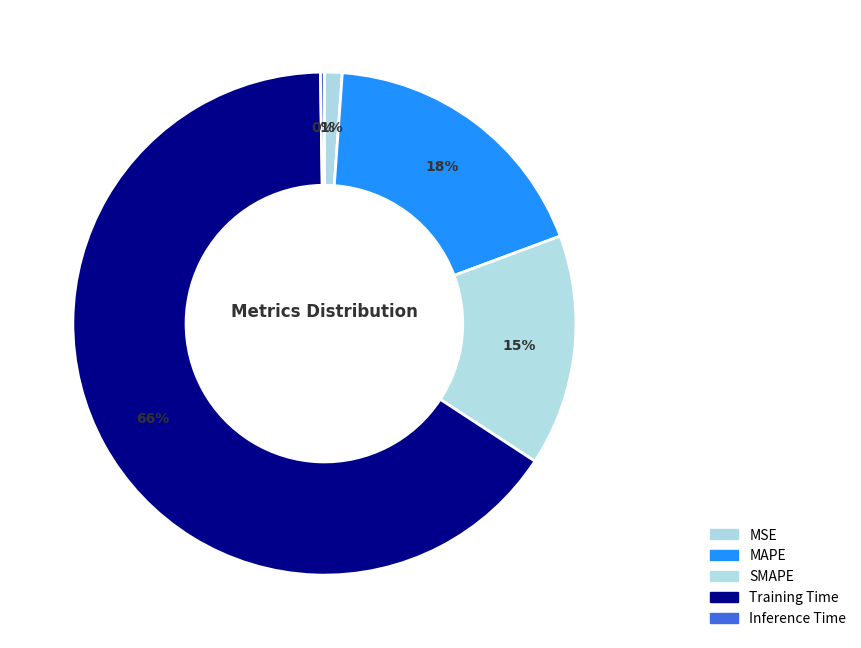

What portion of the pie excludes MSE?

98.9%